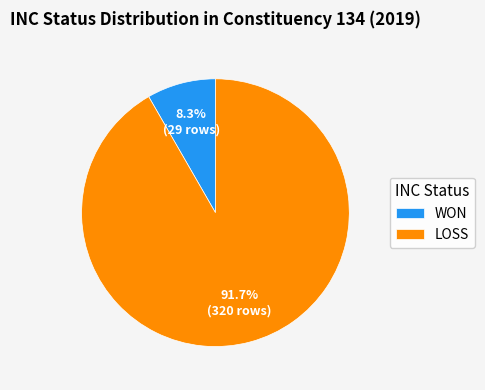

Is the sum of WON and LOSS greater than half?

Yes